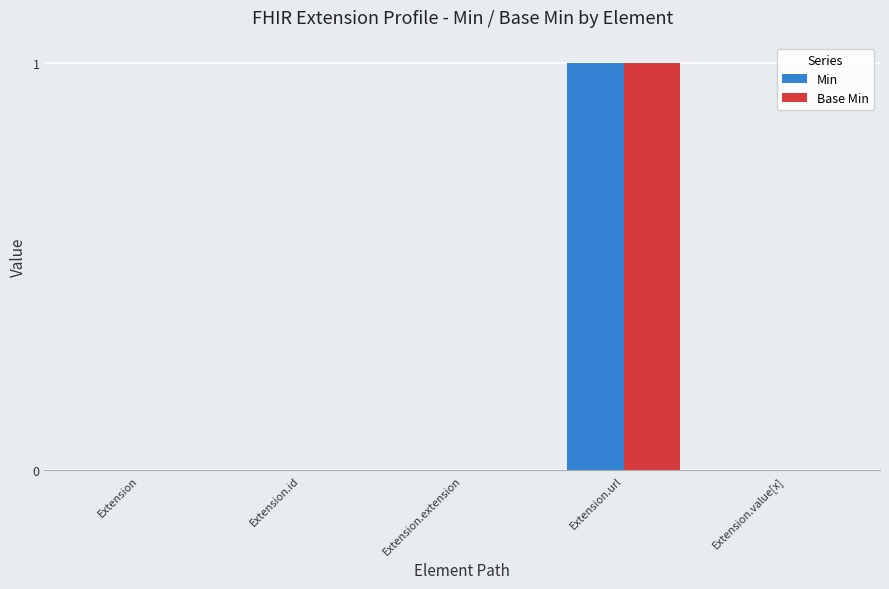

Which label corresponds to the largest value in the chart?

Extension.url